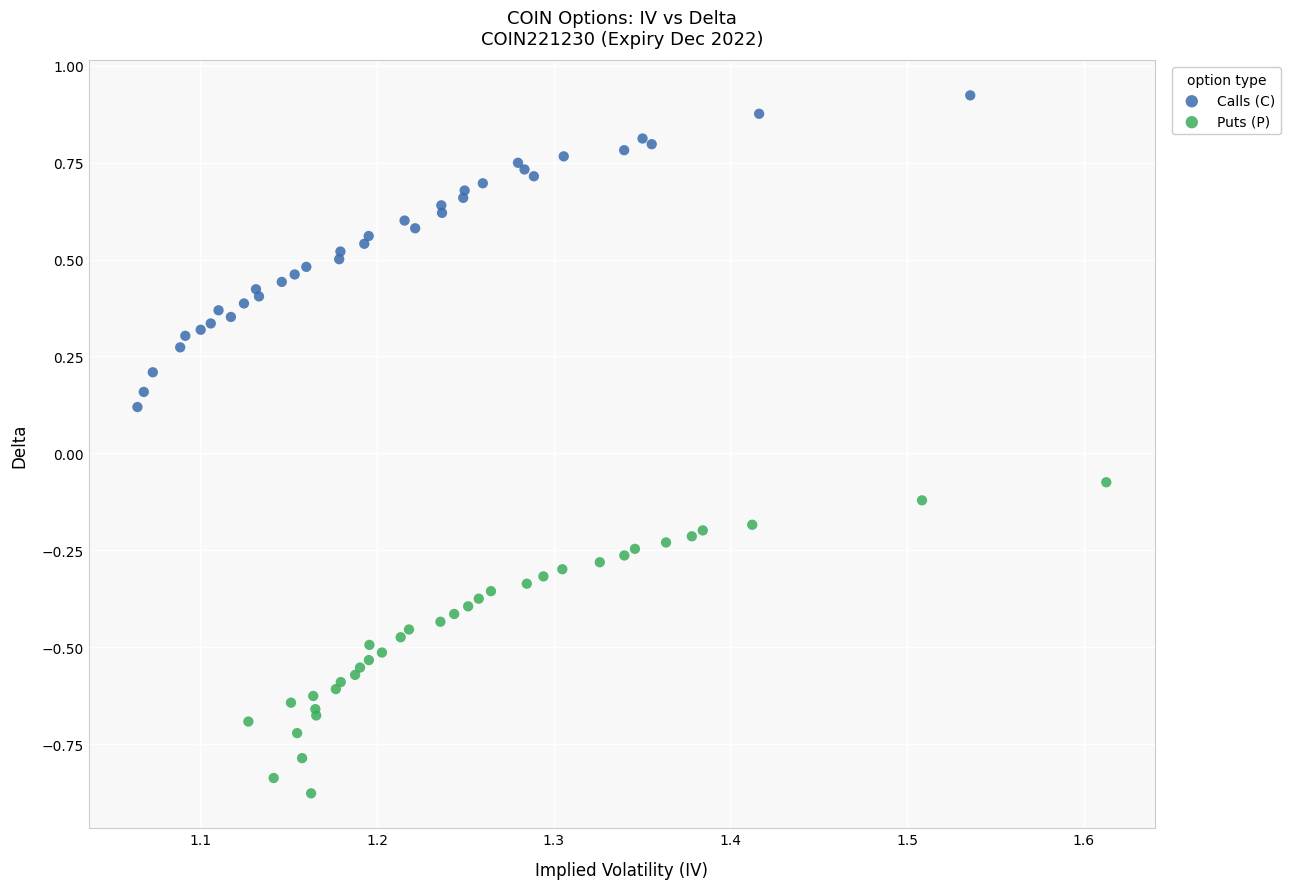

Which series reaches the maximum Y coordinate?

Calls (C)